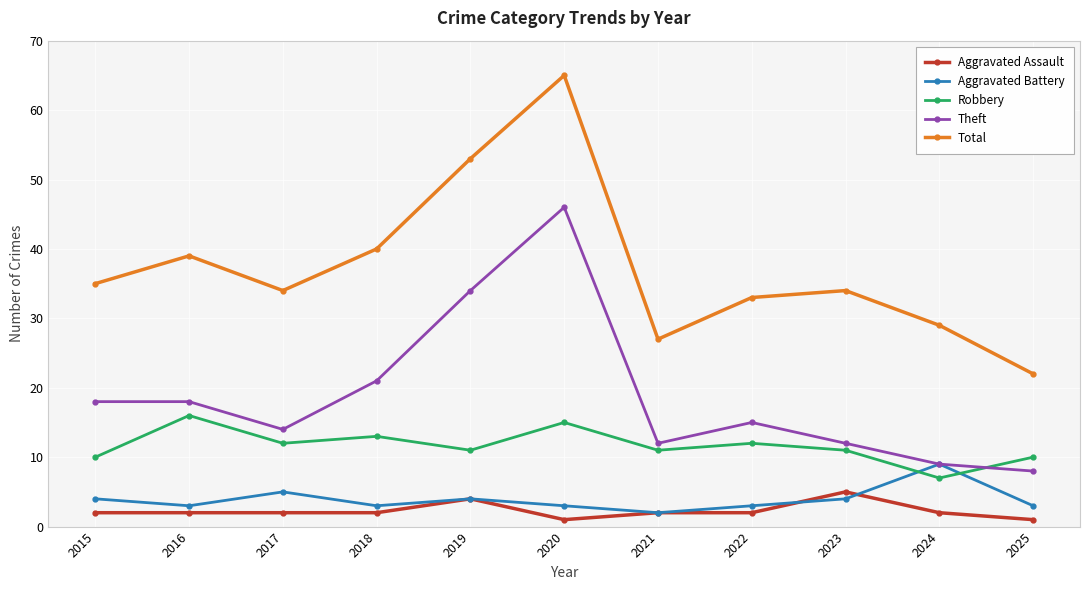

Which series has the largest total across all categories?

Total